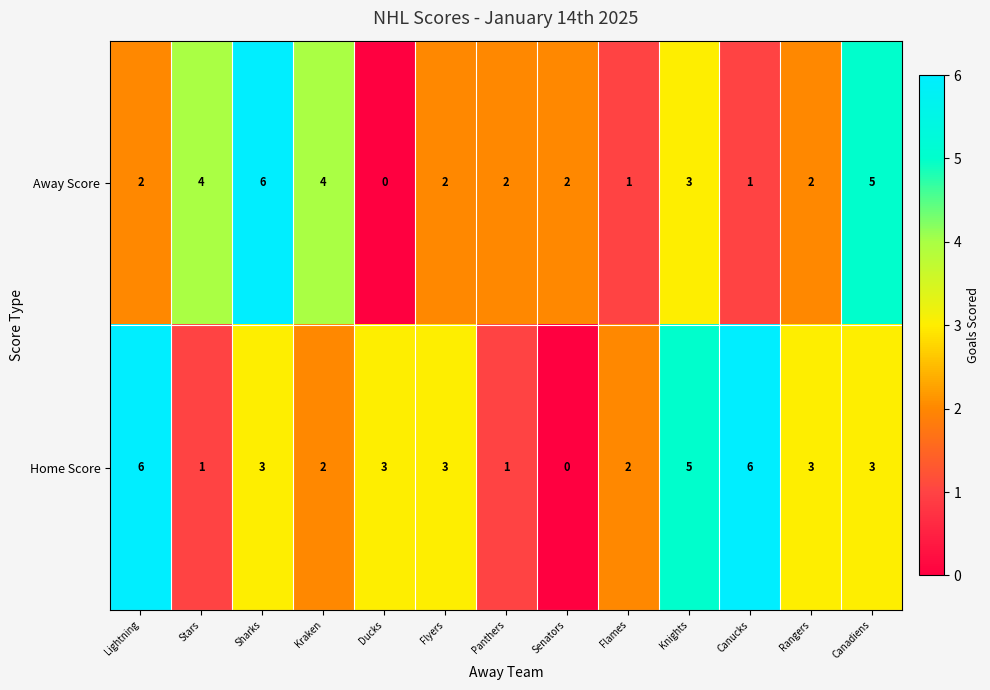

Read the Away Score value at Canadiens.

5